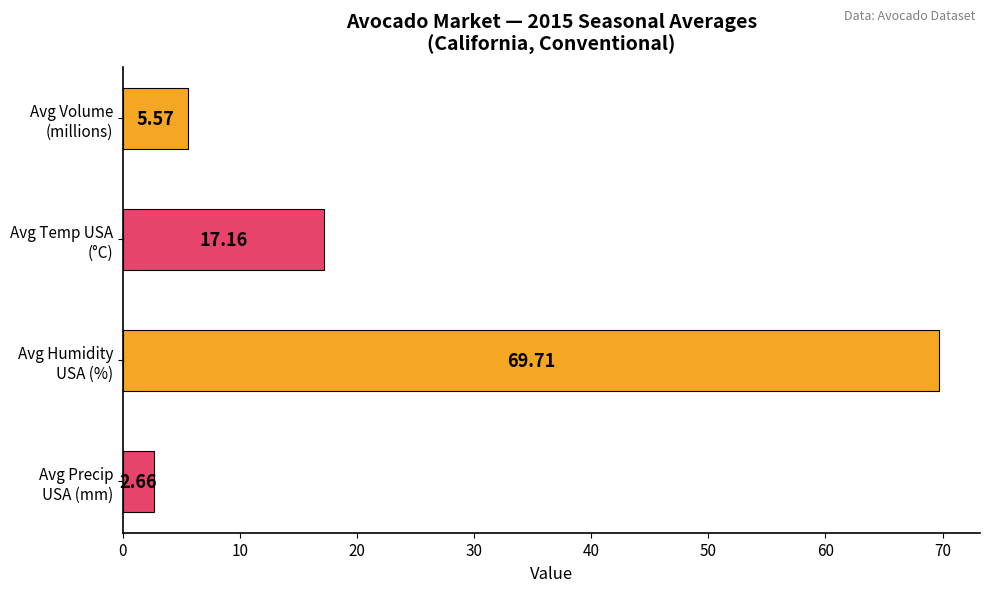

What is the average value?

23.8